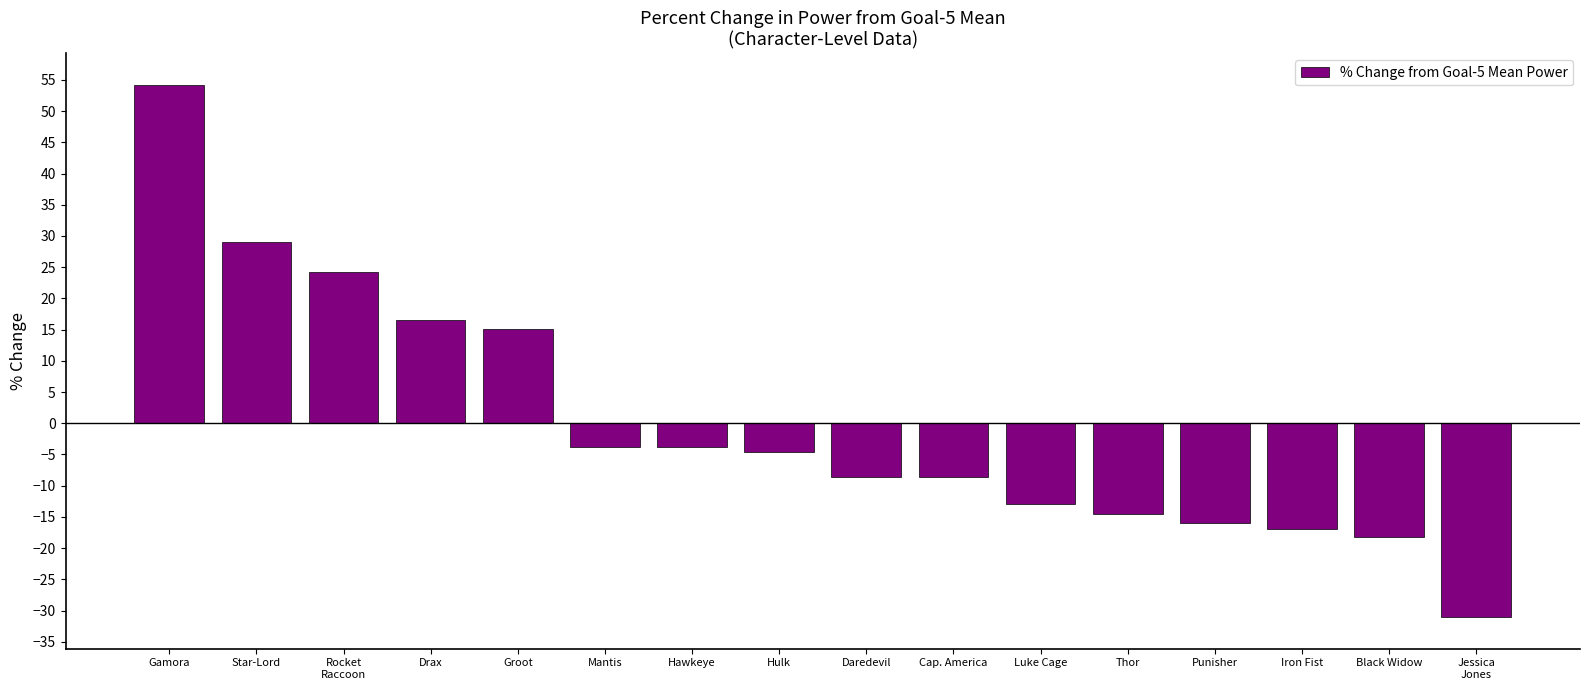

Which label corresponds to the smallest value in the chart?

Jessica
Jones